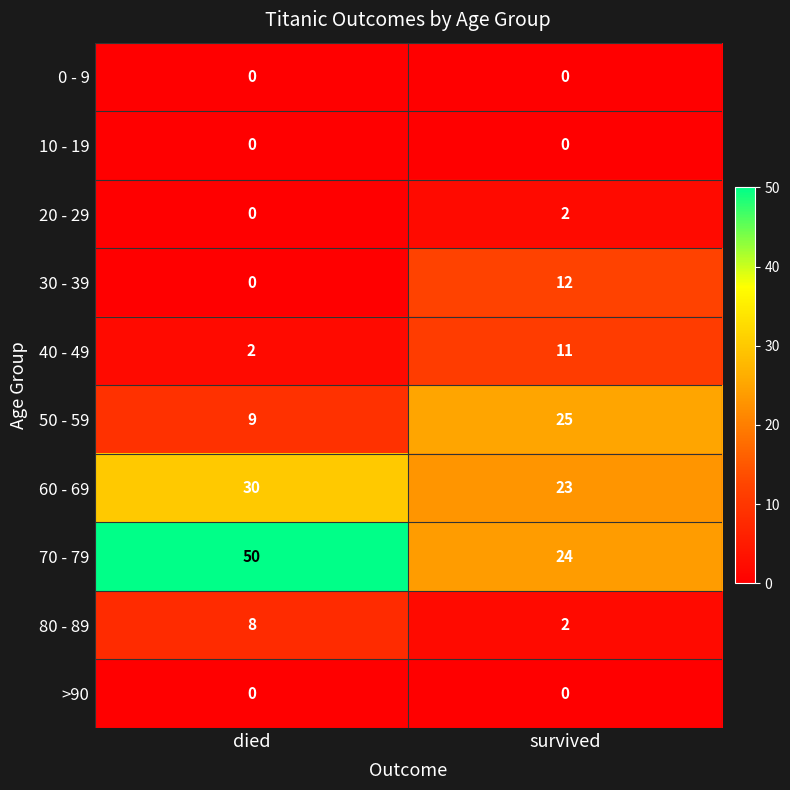

Which series has the largest total across all categories?

70 - 79